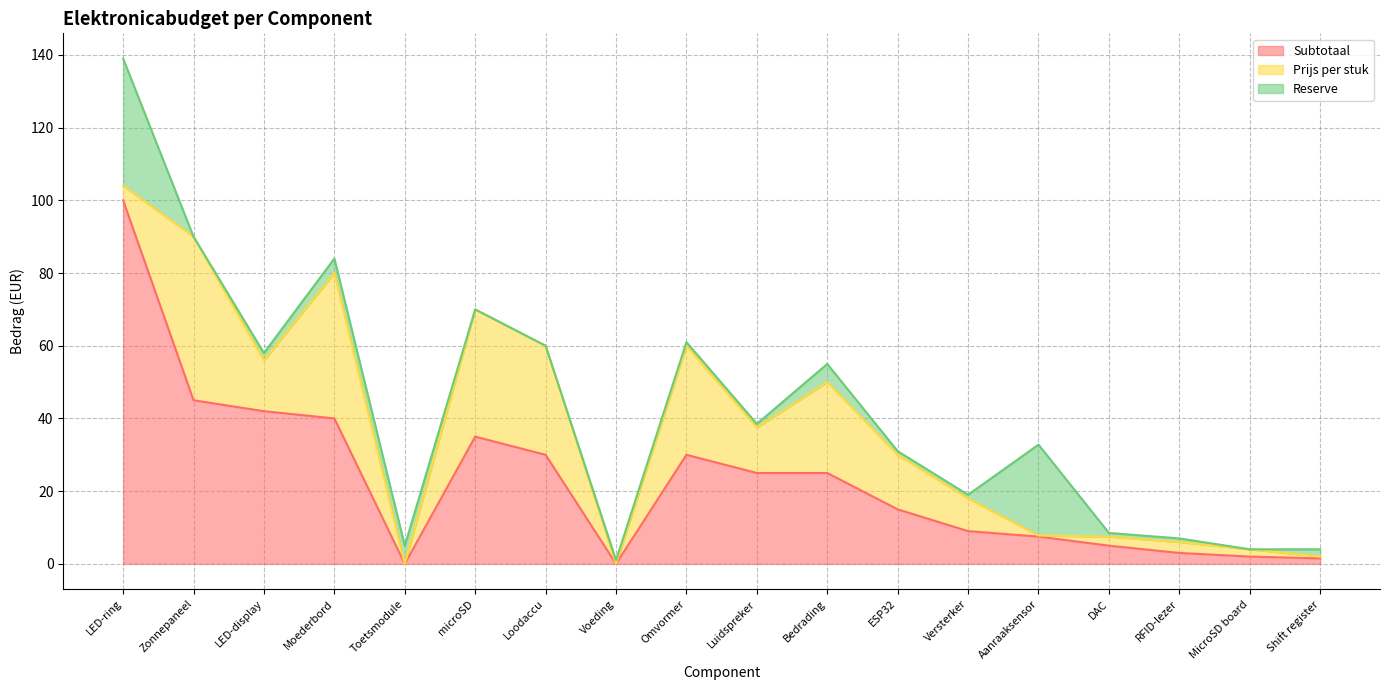

After their last crossing, which series has the higher values: Subtotaal or Reserve?

Reserve